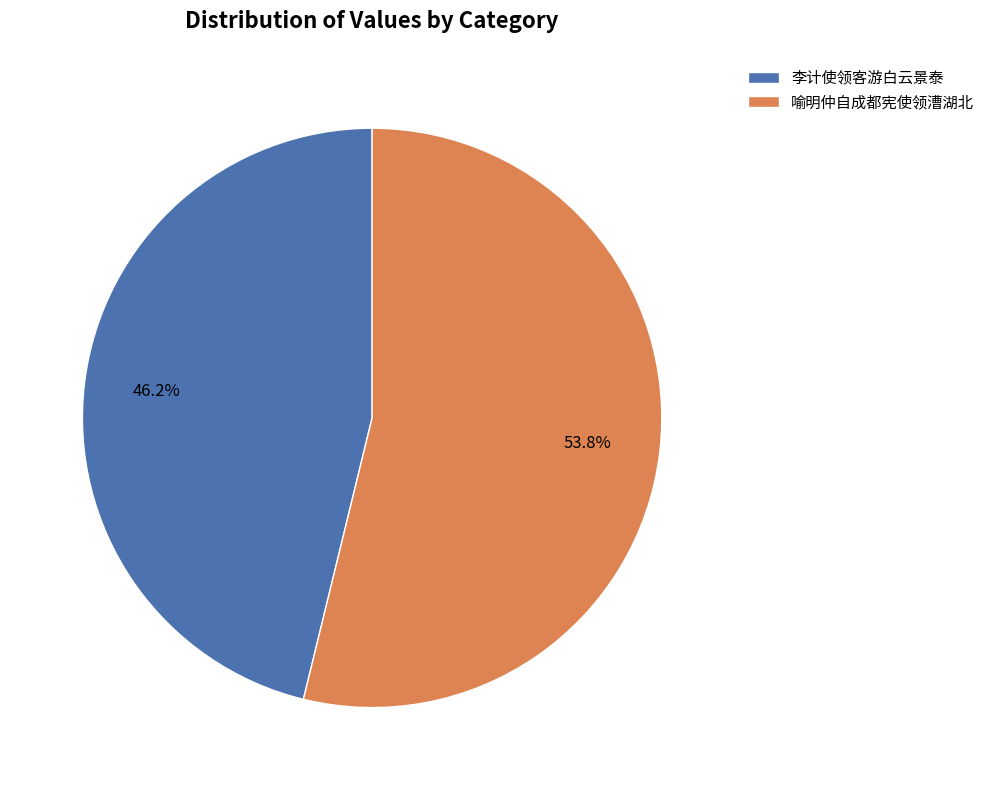

Does any single category account for the majority?

Yes